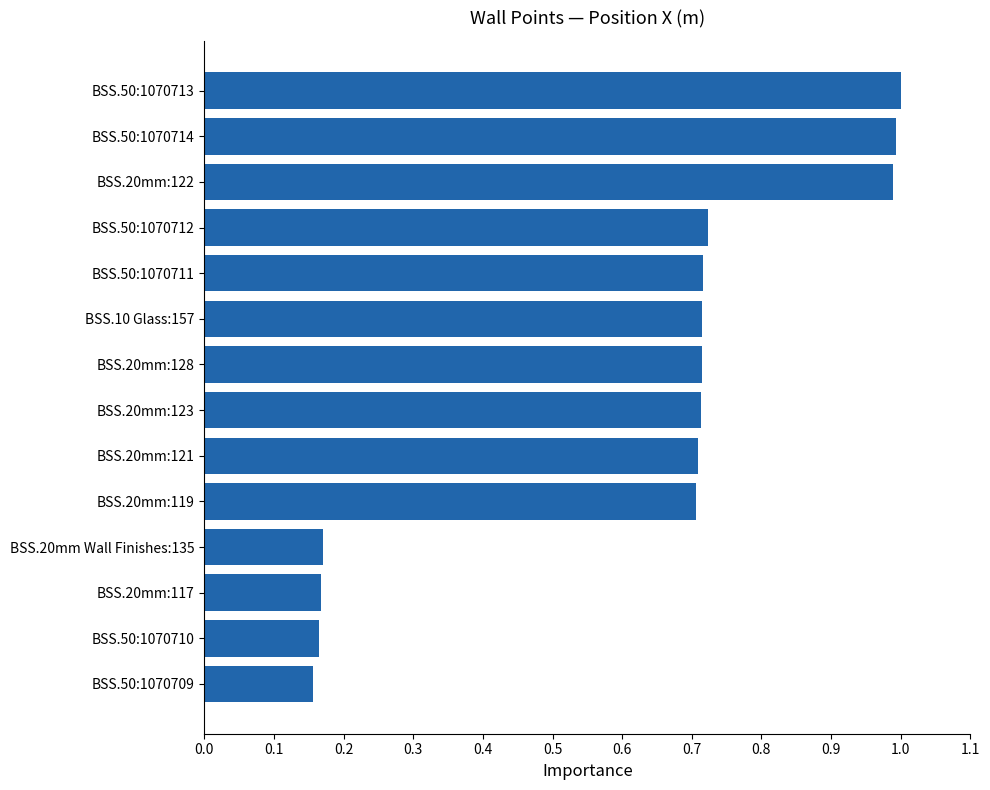

True or false: the data shows 1.6 at BSS.50:1070714.

False